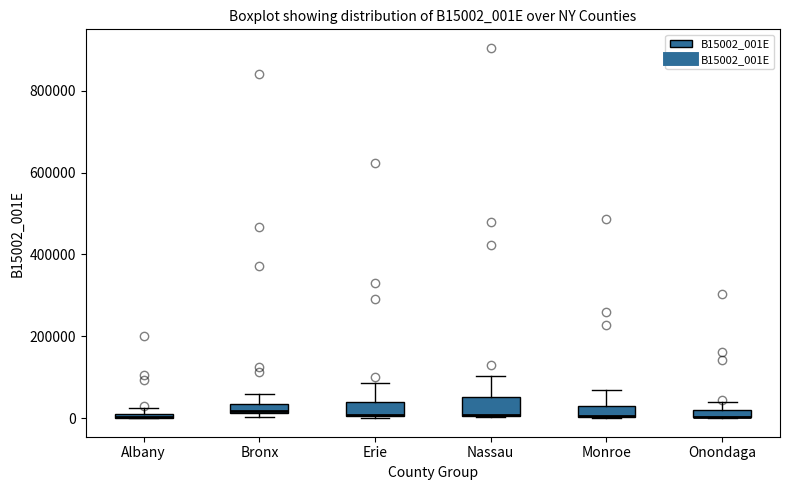

Where is the lower edge of the box for Albany on the y-axis? The values are not printed on the chart, so give them approximately, as read against the axis.

0